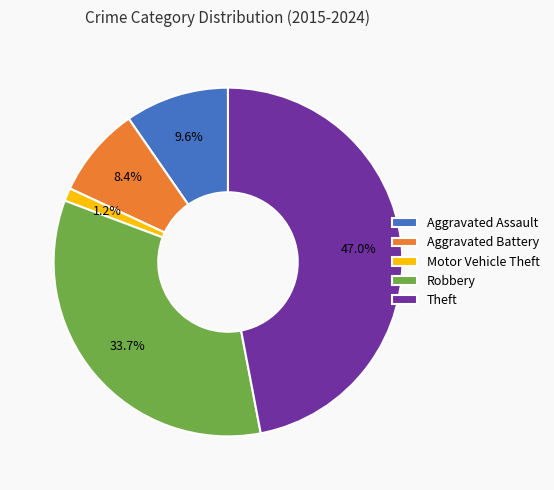

Which slice is the smallest?

Motor Vehicle Theft